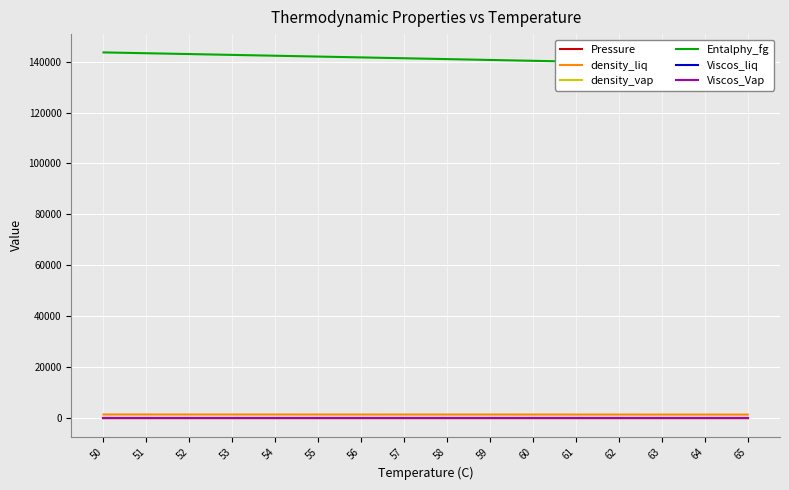

True or false: density_vap and Entalphy_fg cross at least once.

False